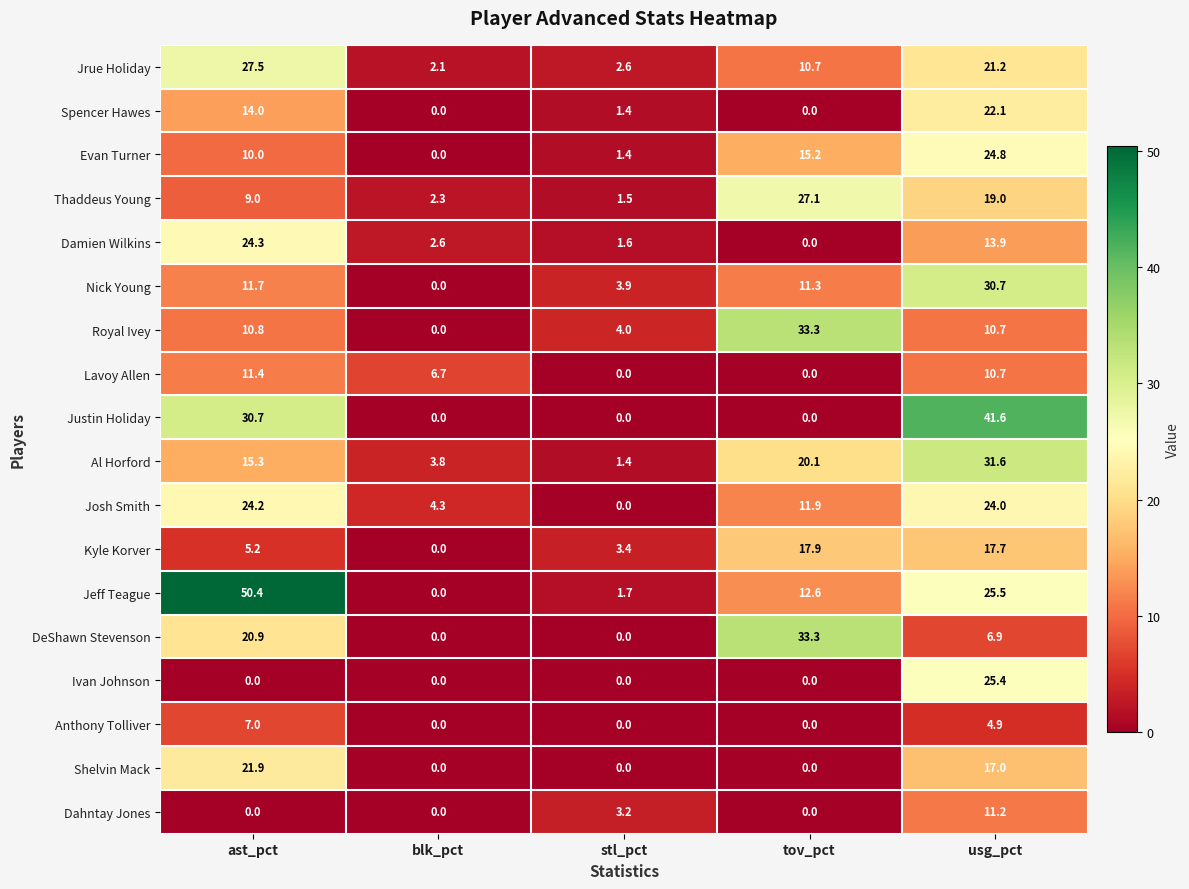

What is the difference between the maximum and minimum values in the Dahntay Jones series?

11.2